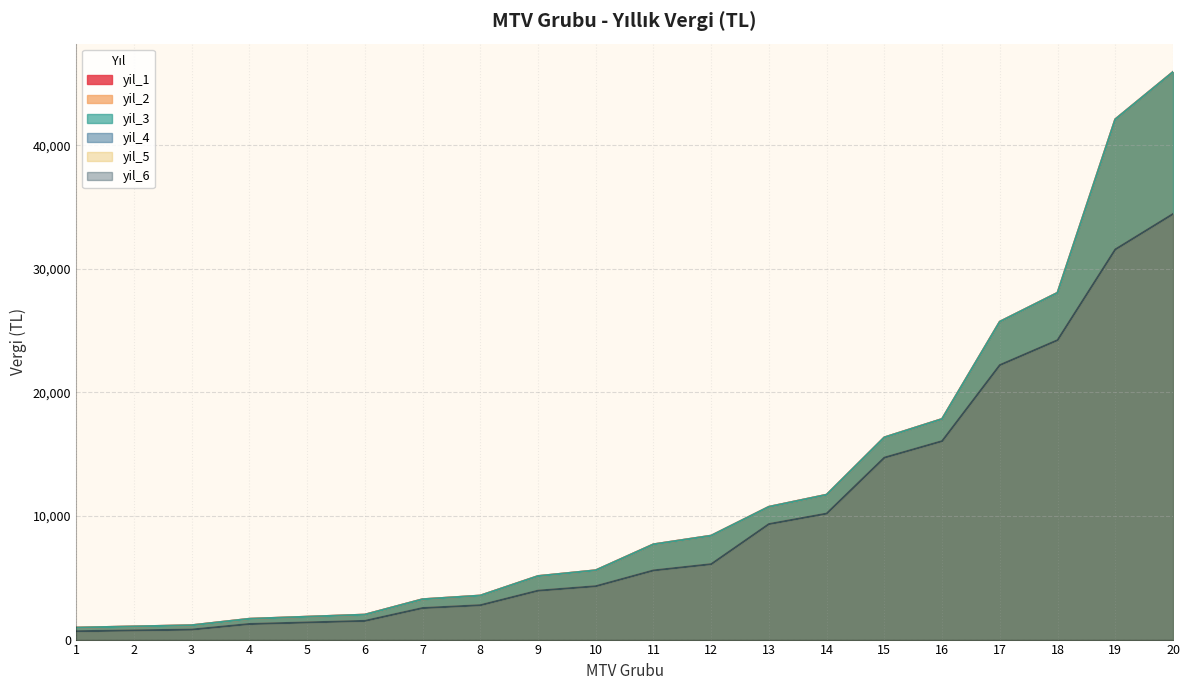

Does the chart have visible grid lines?

Yes